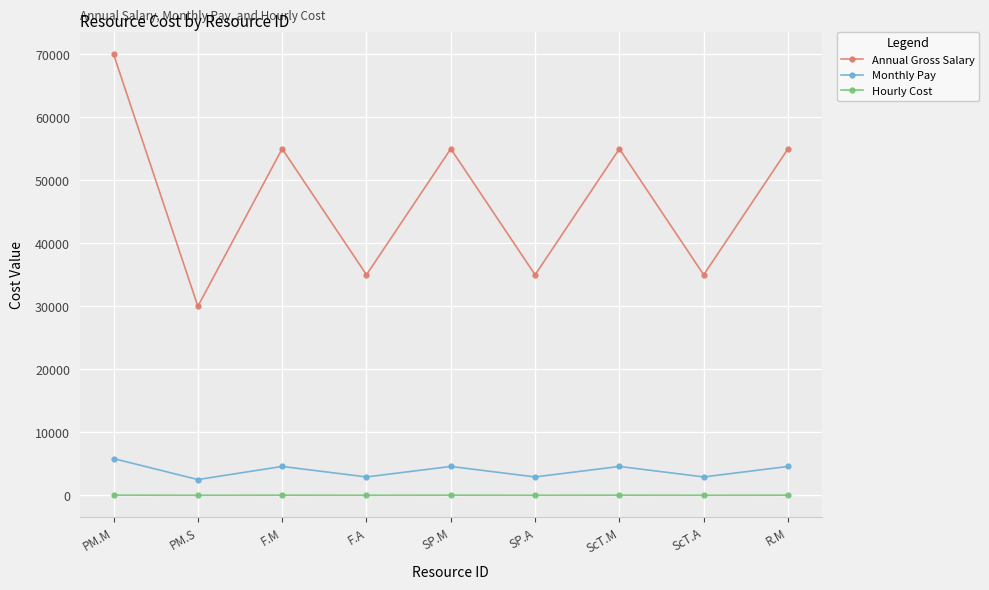

What is the label of the 9th point from the right?

PM.M